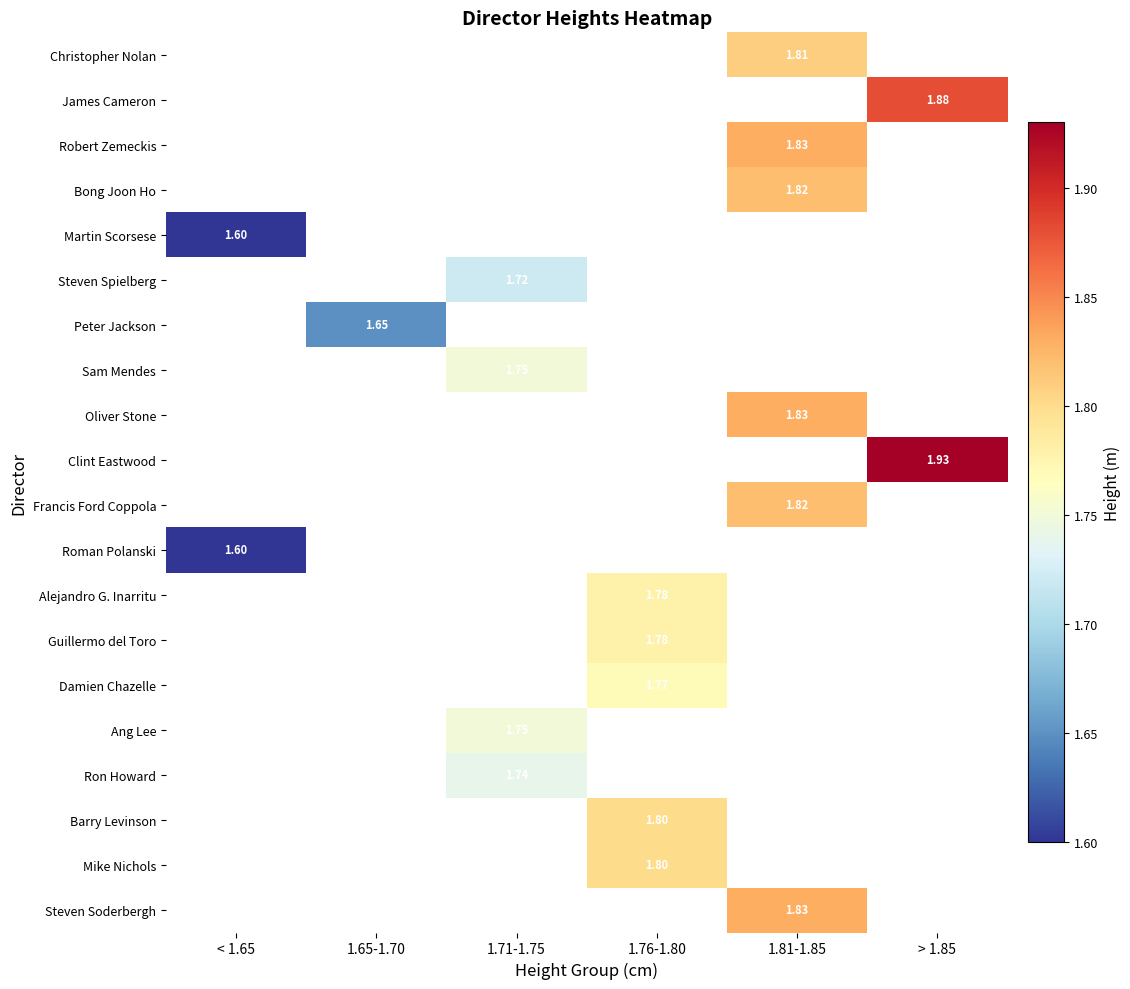

Count the number of data series in this chart.

20